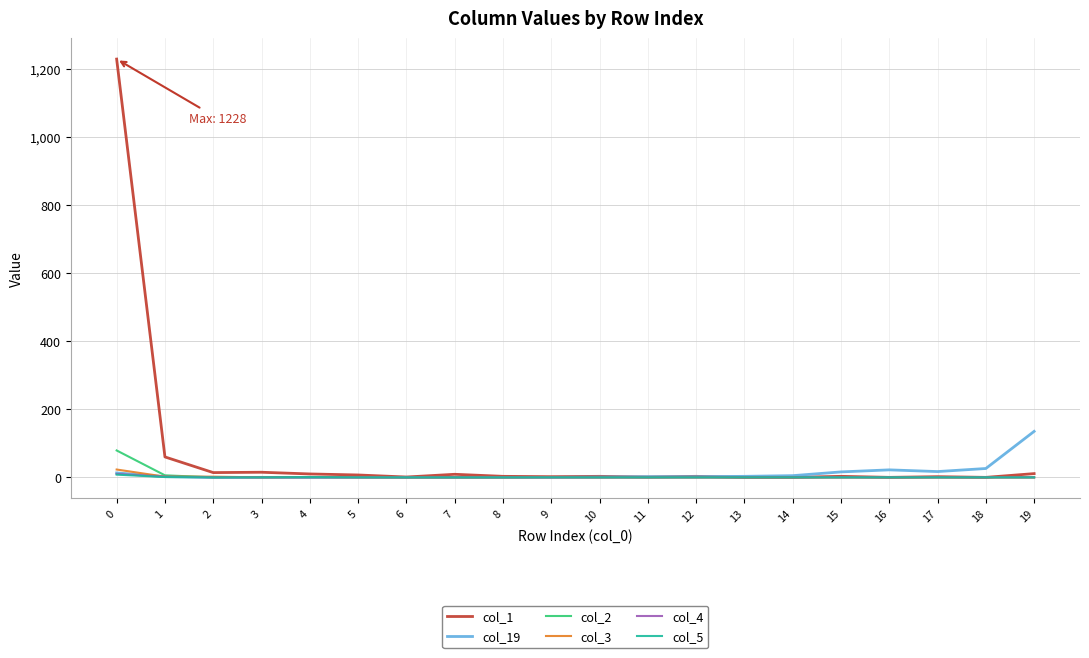

What are all the series names shown in the legend?

col_1, col_19, col_2, col_3, col_4, col_5